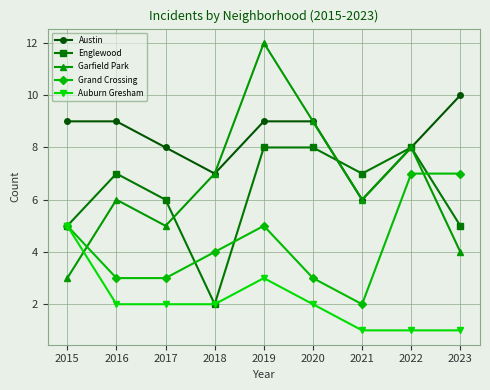

Reading left to right, extract all data points from this chart.

Austin: 9	9	8	7	9	9	6	8	10
Englewood: 5	7	6	2	8	8	7	8	5
Garfield Park: 3	6	5	7	12	9	6	8	4
Grand Crossing: 5	3	3	4	5	3	2	7	7
Auburn Gresham: 5	2	2	2	3	2	1	1	1